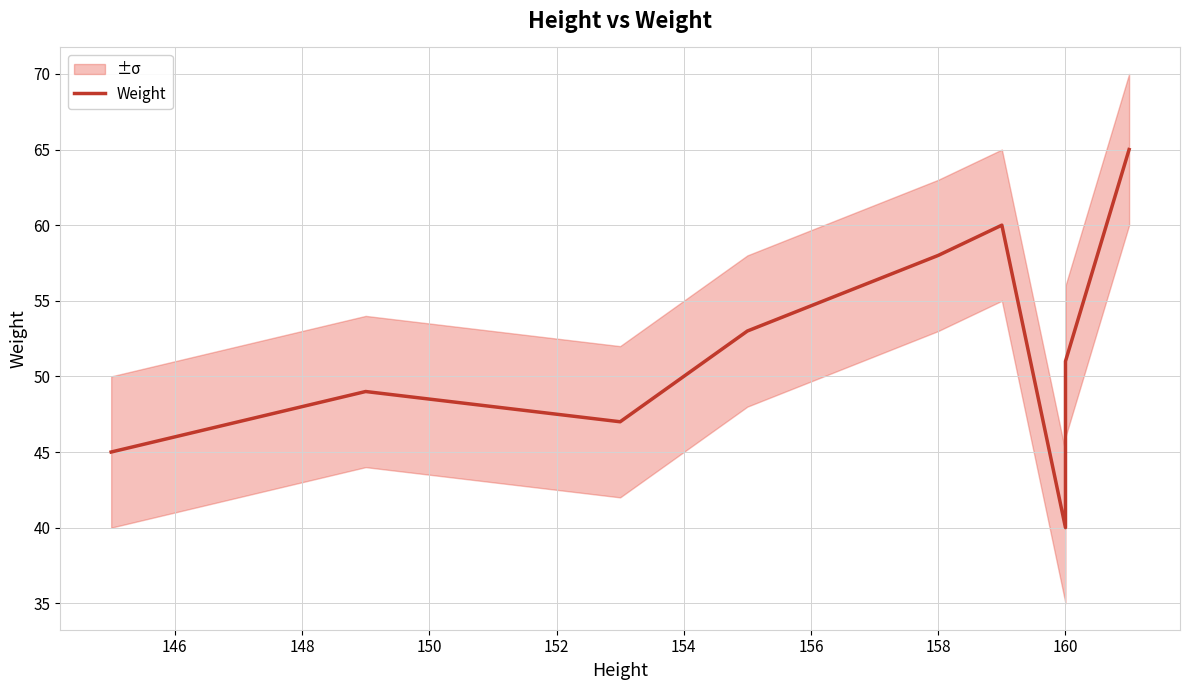

Is this an area chart (filled region under the line)?

No